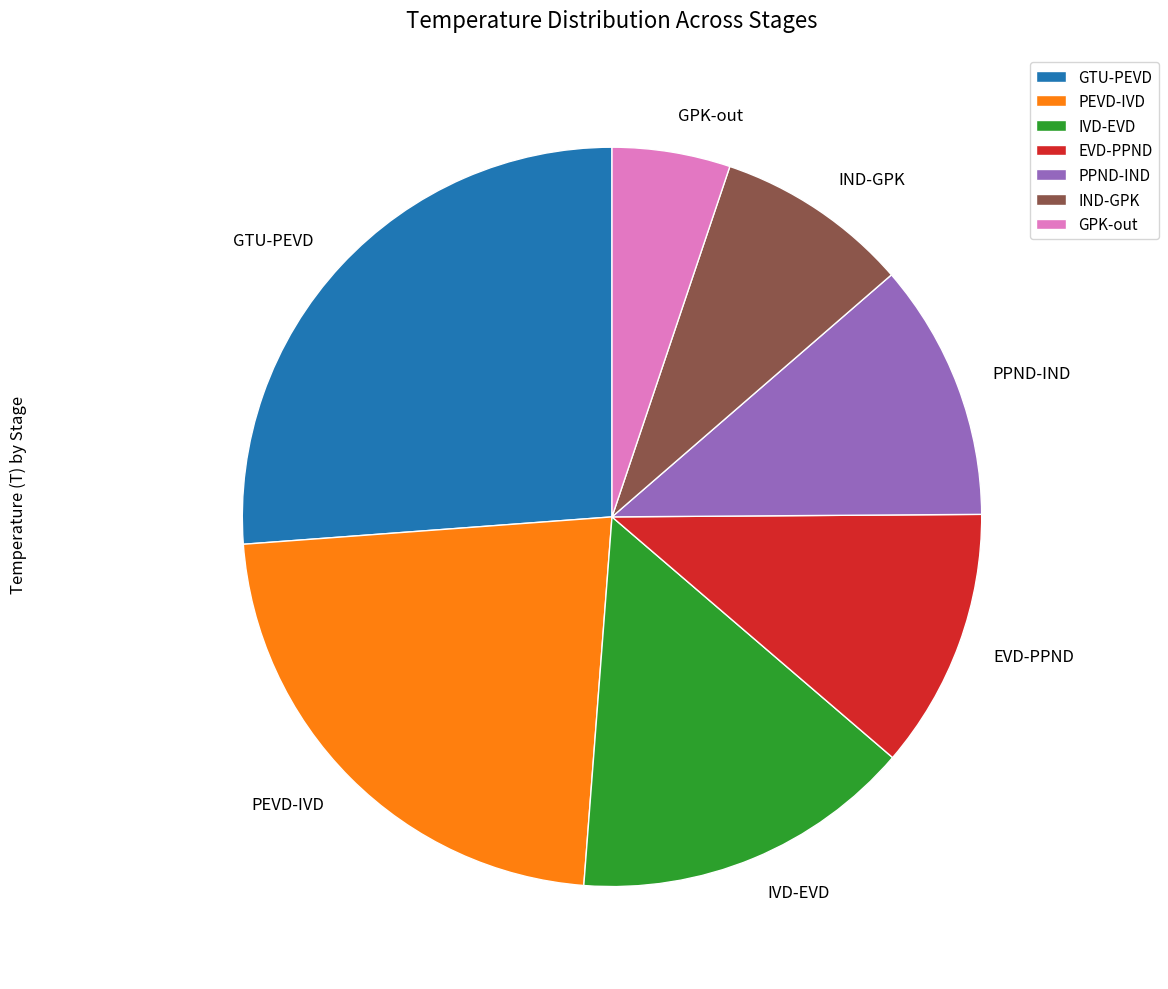

Do GTU-PEVD and PEVD-IVD together represent more than half of the pie?

No